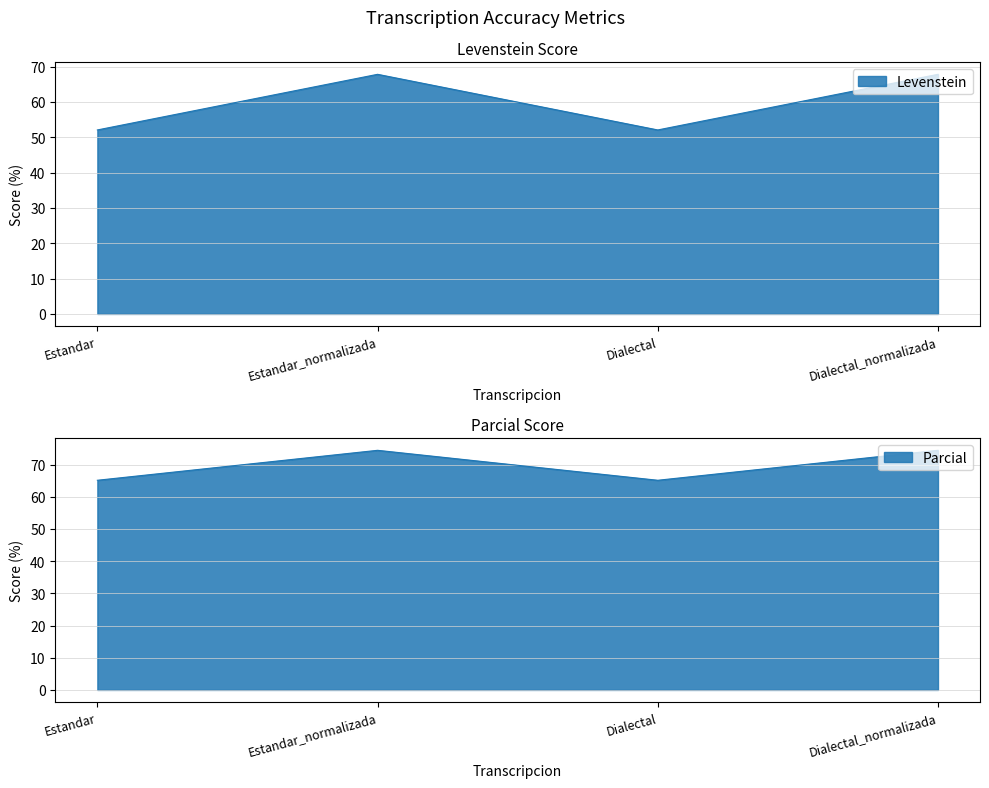

What is the value of the Levenstein point at the 3rd from the left?

52.1